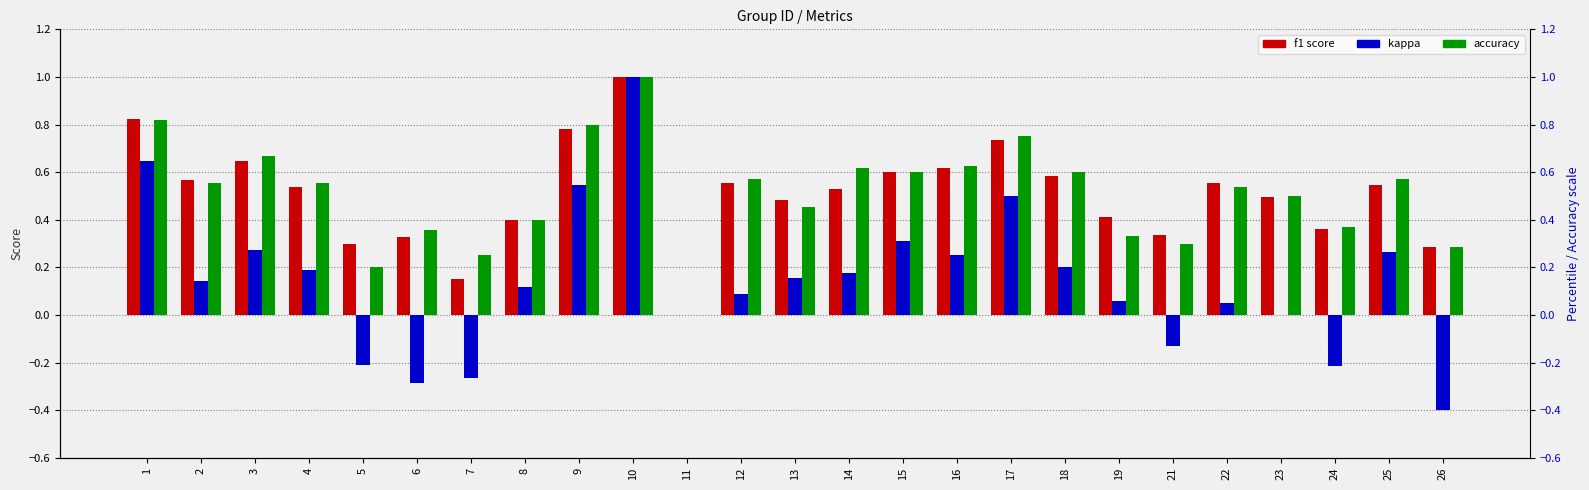

Read the accuracy value at 4.

0.6